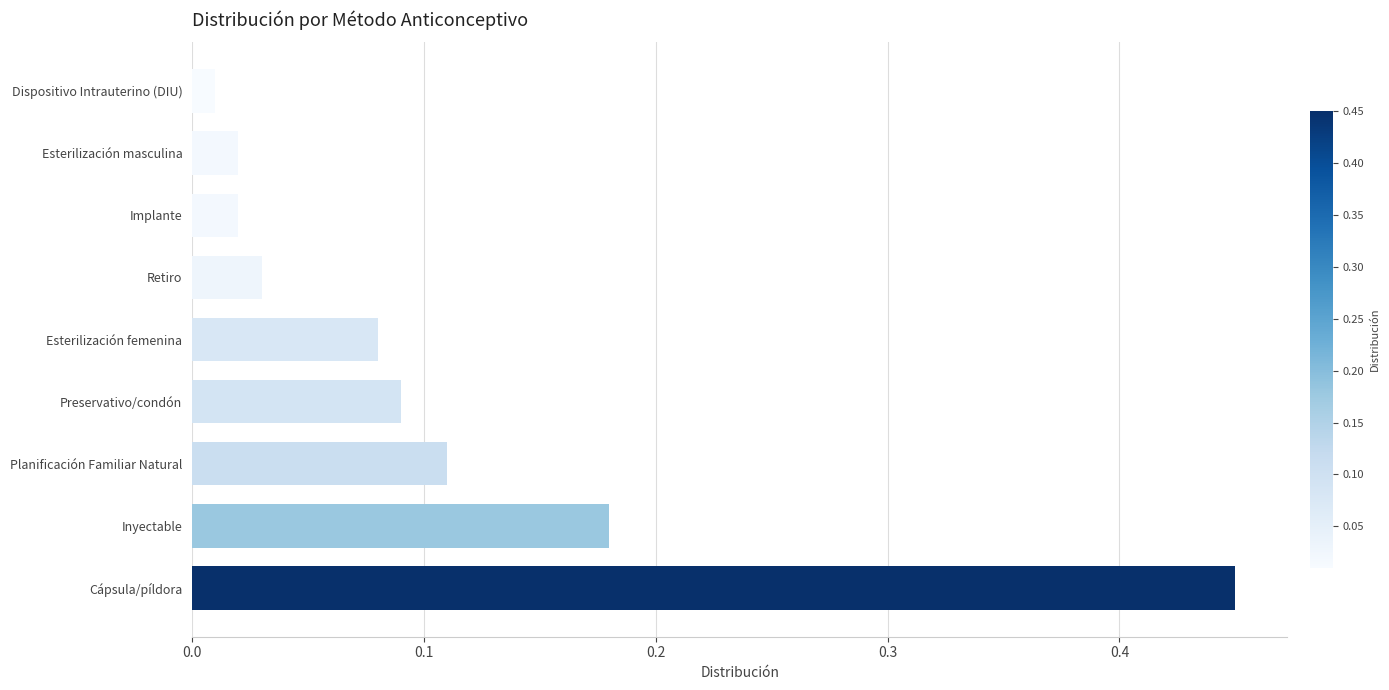

What is the difference between the maximum and minimum values?

0.4